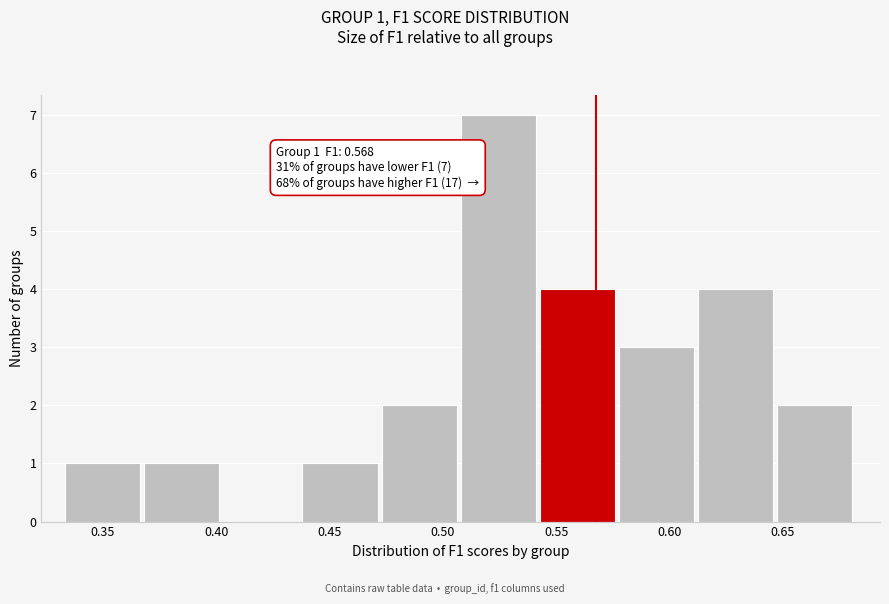

Over which range of the x-axis is the bar tallest?

0.510 to 0.545